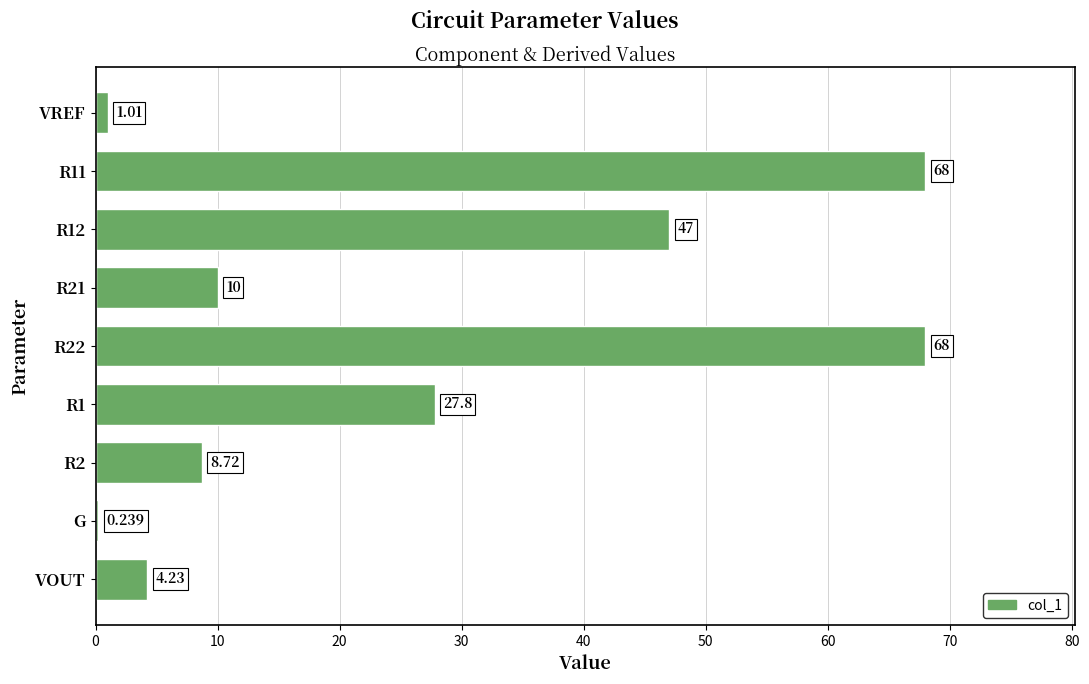

How many categories are shown in the chart?

9